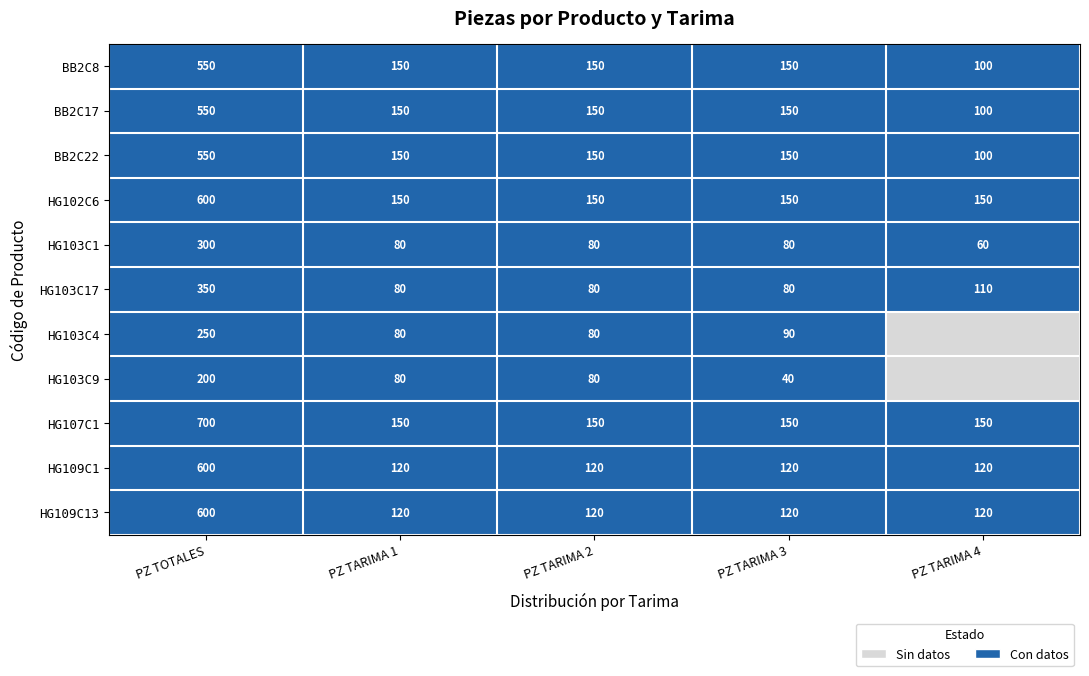

True or false: HG102C6 has a value of 45 at PZ TARIMA 2.

False